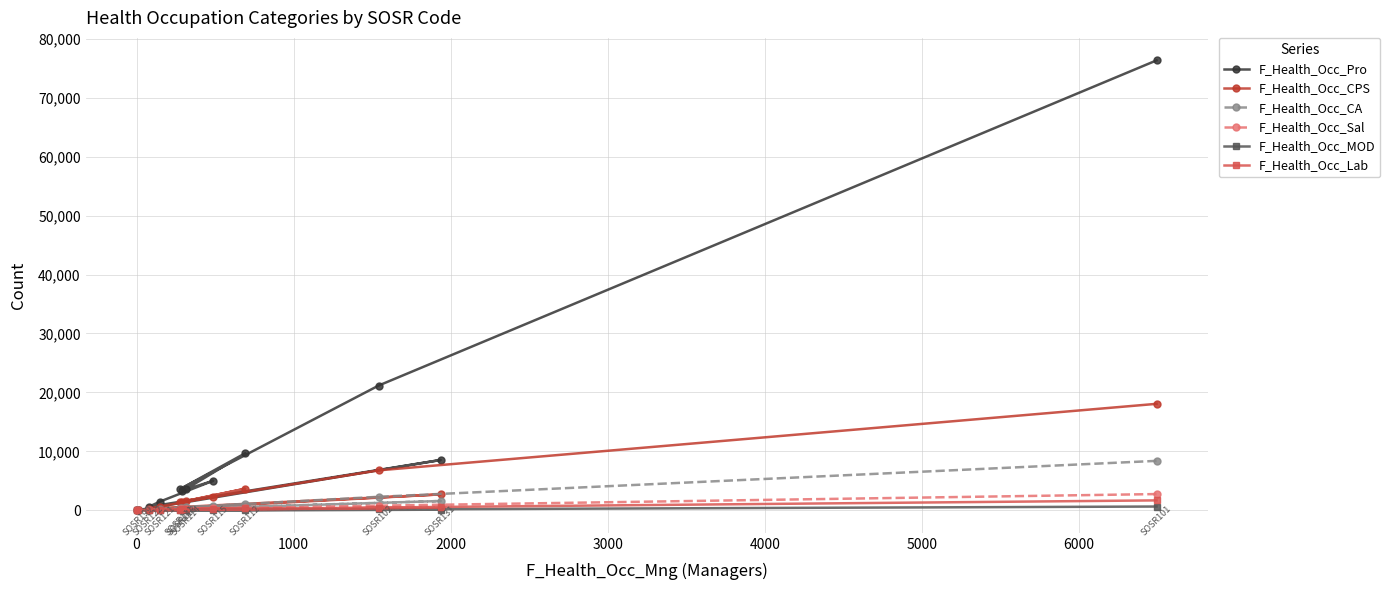

Which series has the largest total across all categories?

F_Health_Occ_Pro